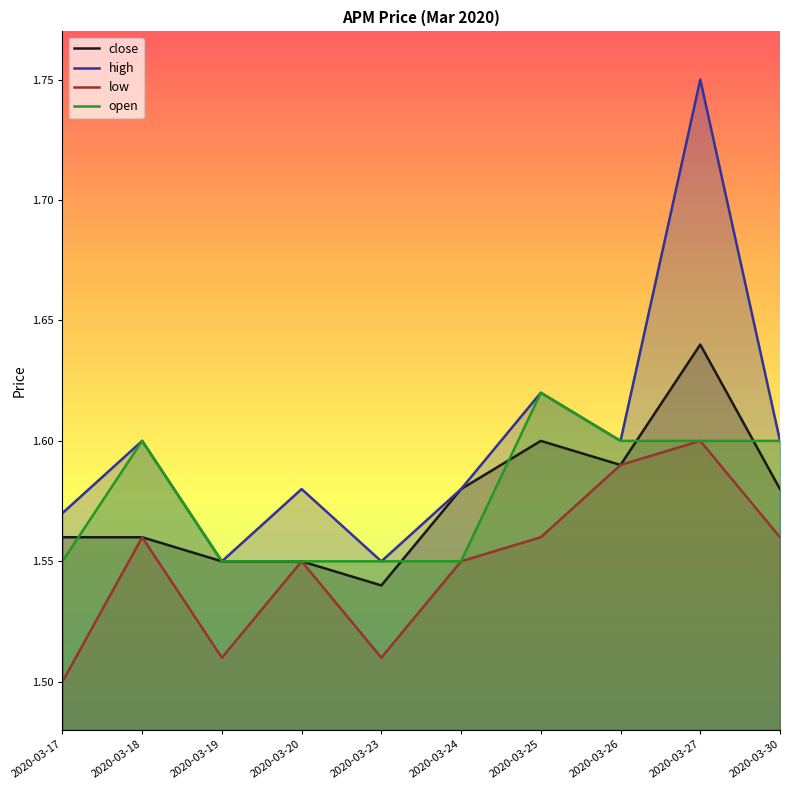

Reading right to left, transcribe all the data shown in this chart.

close: 2020-03-30=1.6	2020-03-27=1.6	2020-03-26=1.6	2020-03-25=1.6	2020-03-24=1.6	2020-03-23=1.5	2020-03-20=1.6	2020-03-19=1.6	2020-03-18=1.6	2020-03-17=1.6
high: 2020-03-30=1.6	2020-03-27=1.8	2020-03-26=1.6	2020-03-25=1.6	2020-03-24=1.6	2020-03-23=1.6	2020-03-20=1.6	2020-03-19=1.6	2020-03-18=1.6	2020-03-17=1.6
low: 2020-03-30=1.6	2020-03-27=1.6	2020-03-26=1.6	2020-03-25=1.6	2020-03-24=1.6	2020-03-23=1.5	2020-03-20=1.6	2020-03-19=1.5	2020-03-18=1.6	2020-03-17=1.5
open: 2020-03-30=1.6	2020-03-27=1.6	2020-03-26=1.6	2020-03-25=1.6	2020-03-24=1.6	2020-03-23=1.6	2020-03-20=1.6	2020-03-19=1.6	2020-03-18=1.6	2020-03-17=1.6